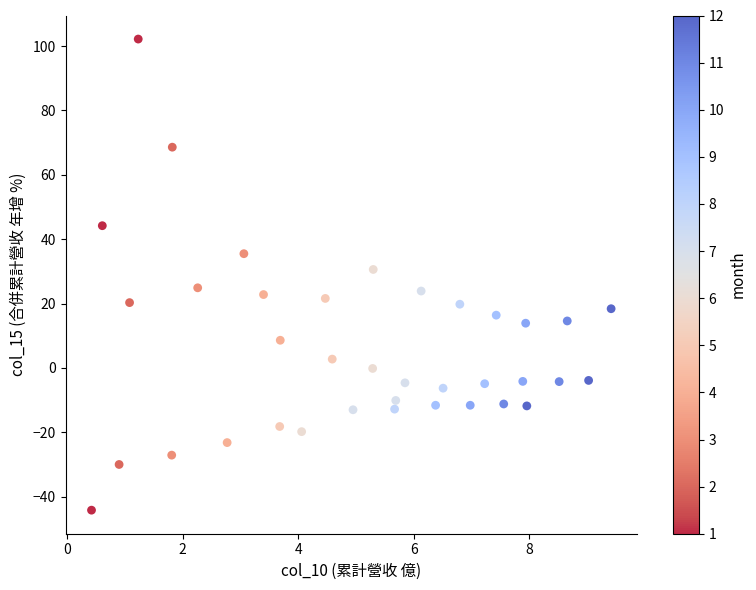

What is the range of X values (max minus min)?

9.0